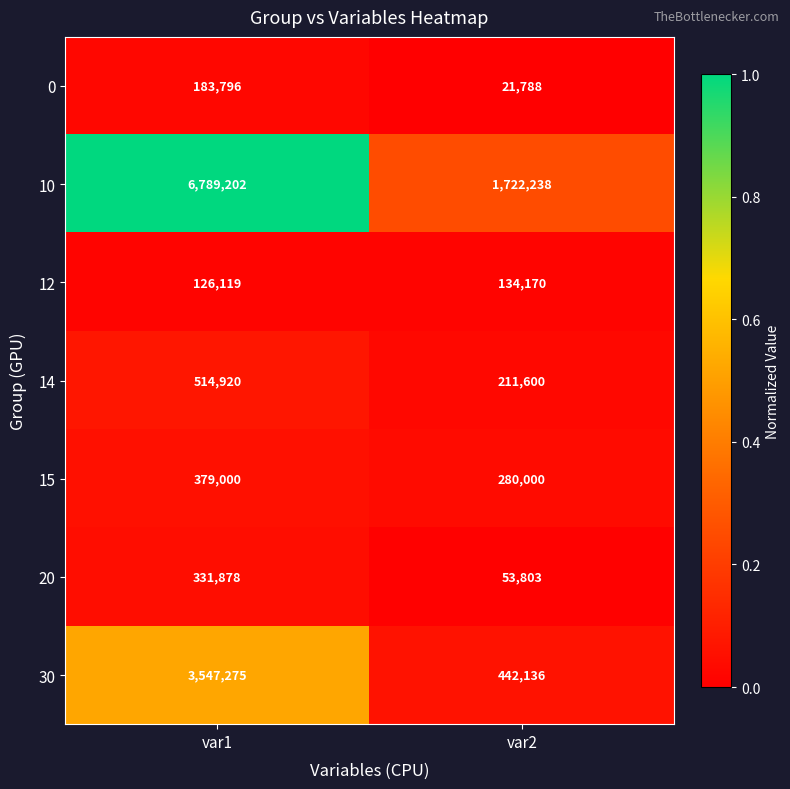

At which label is 20 closest to 192840?

var2